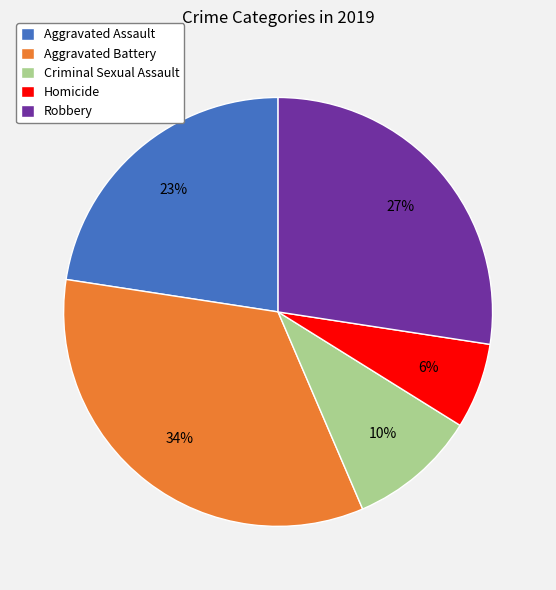

Does any single category account for the majority?

No